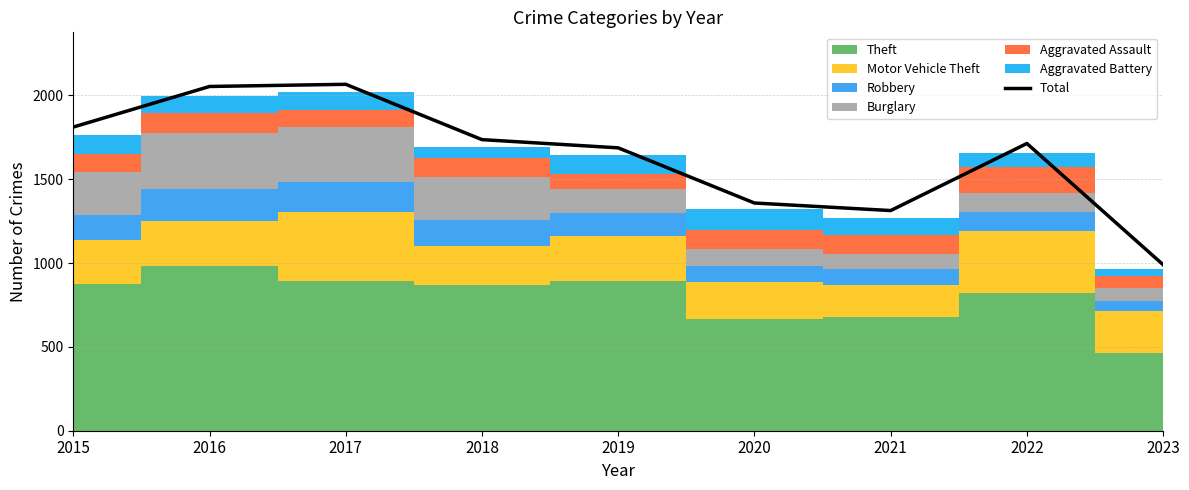

The chart shows a value of 637 at 2022. True or false?

False